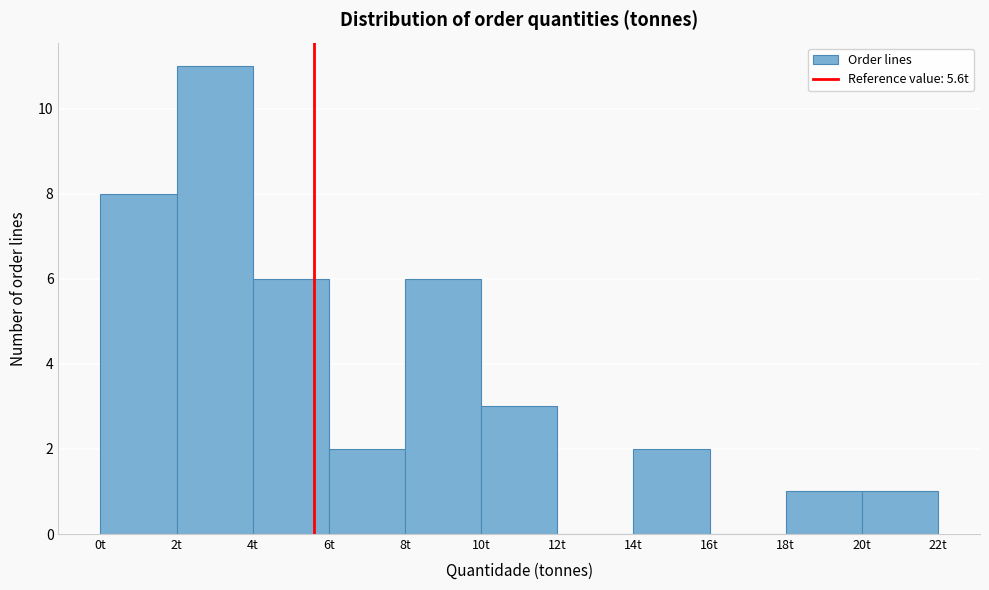

Over which range of the x-axis is the bar tallest?

2 to 4